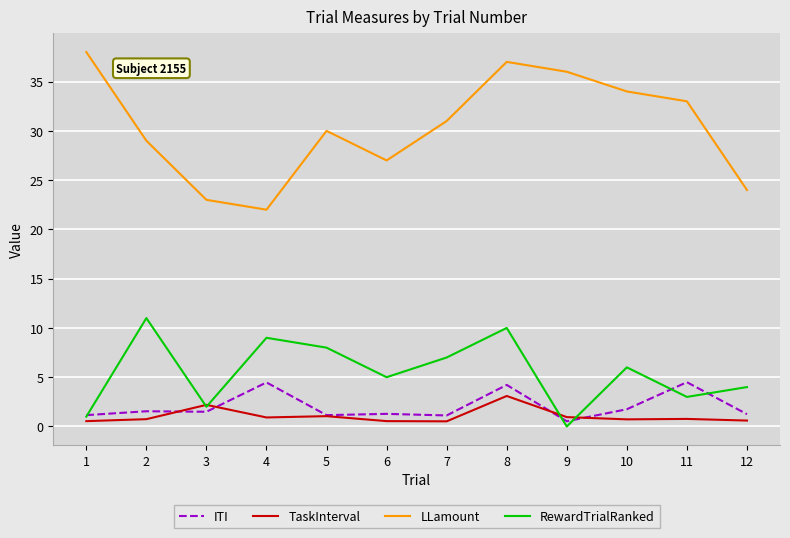

Which series changed the most between 6 and 11?

LLamount